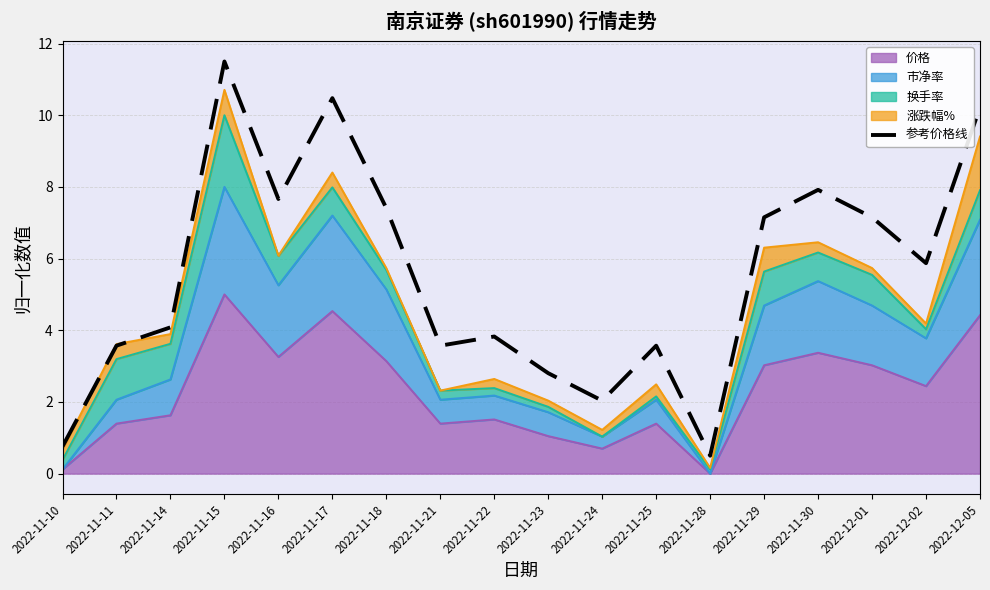

At which label does the data first exceed 5?

2022-11-15